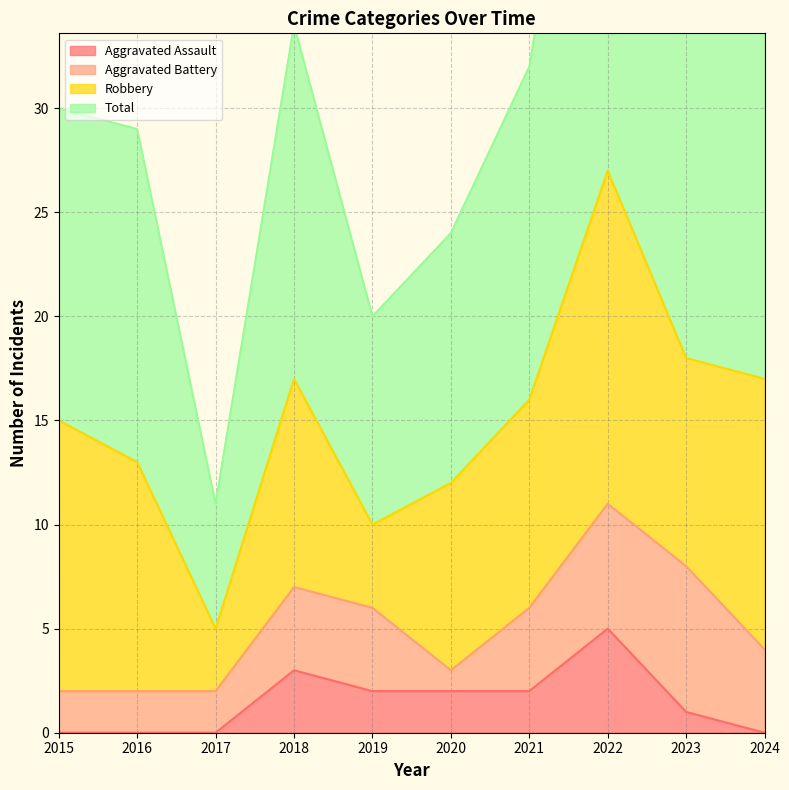

Is the value of Total at 2024 greater than the value of Aggravated Assault at 2017?

Yes